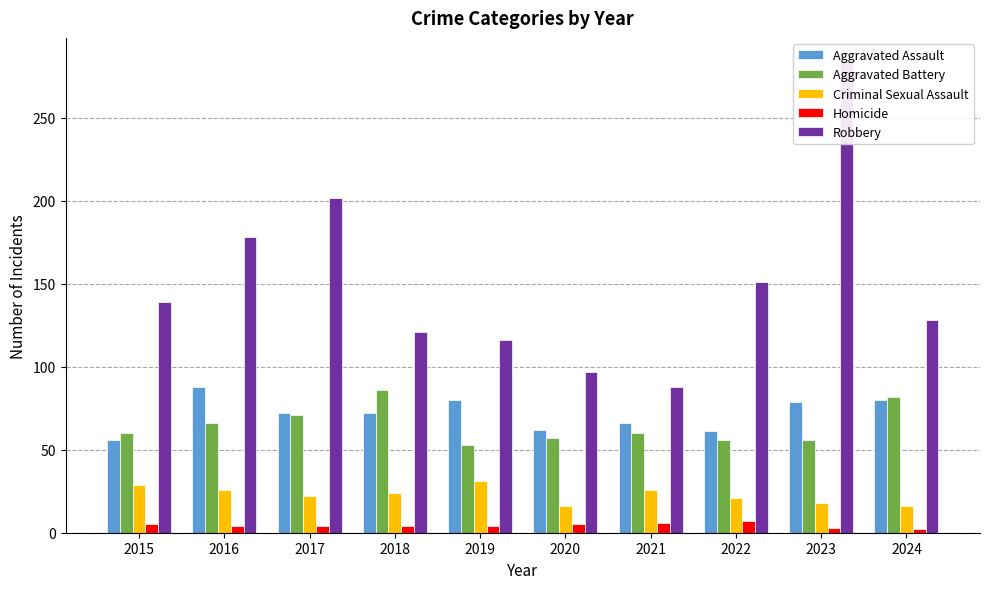

Count the Criminal Sexual Assault values in the range 18 to 26.

6